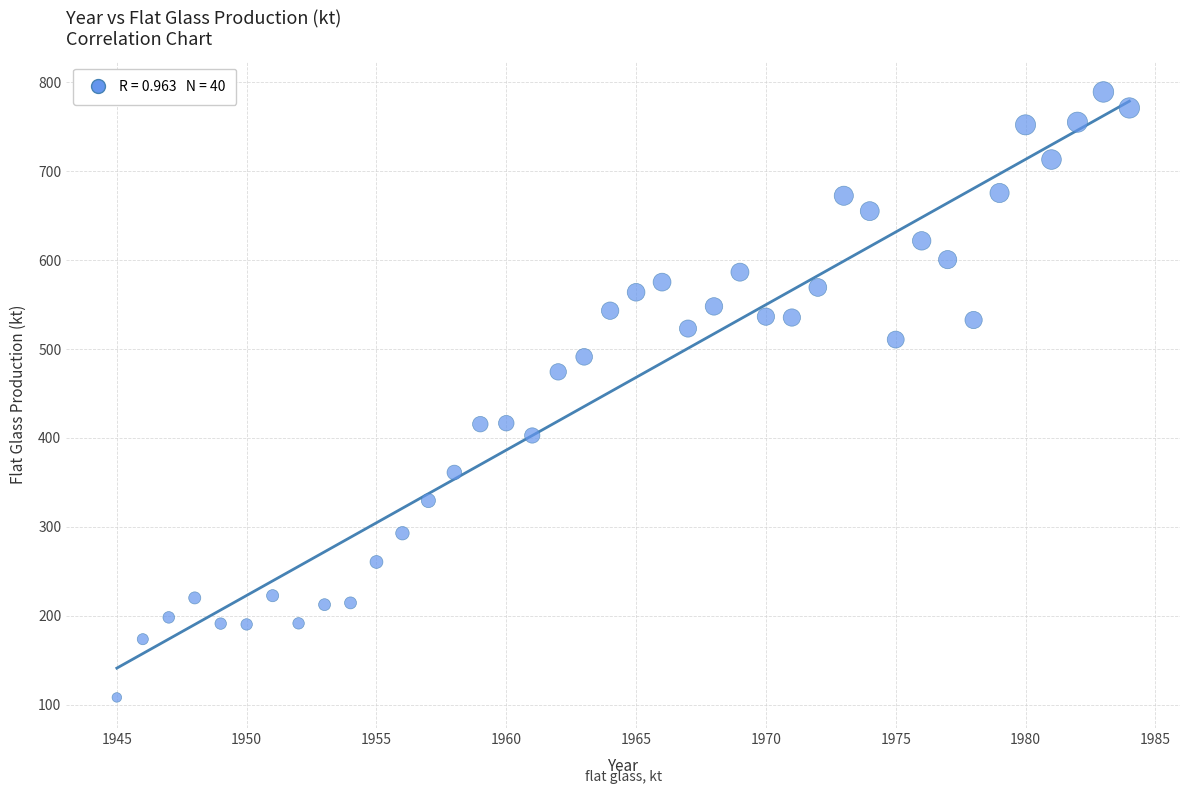

What is the range of Y values (max minus min)?

680.7